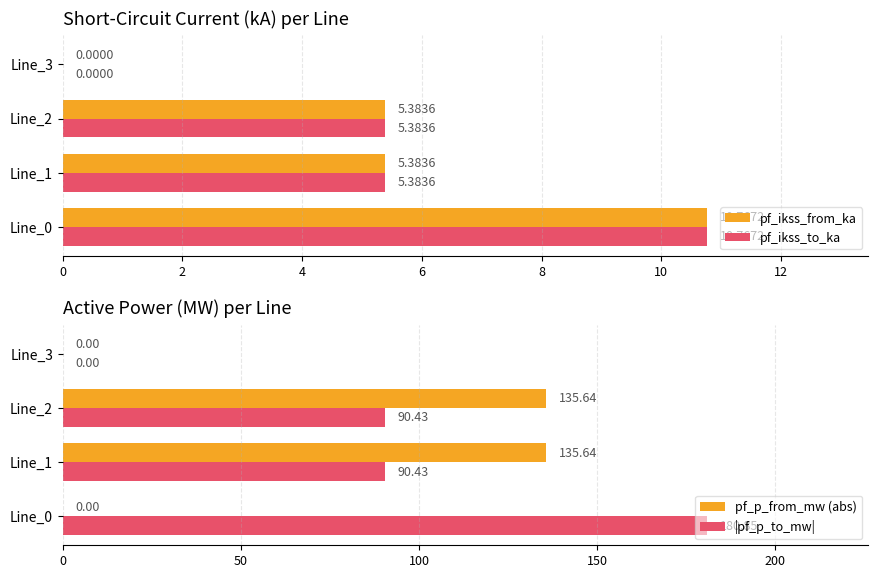

Is it true that pf_p_from_mw (abs) equals 204.7 at Line_1?

False